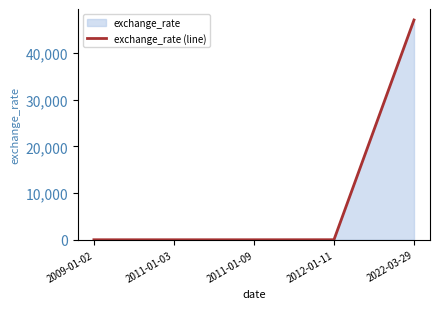

At which category does the chart reach its minimum across all series?

2009-01-02